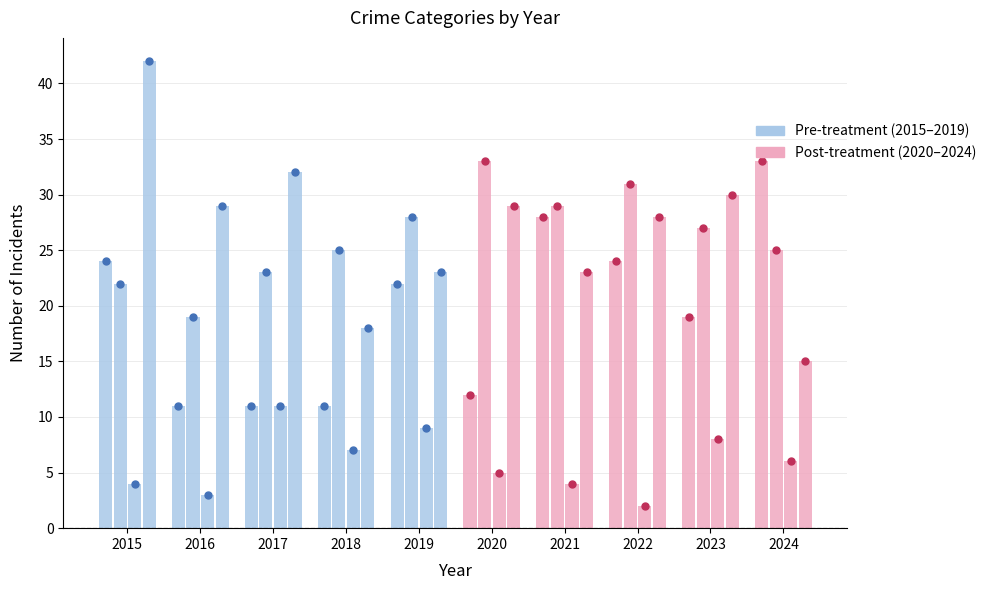

What is the greatest value displayed?

42